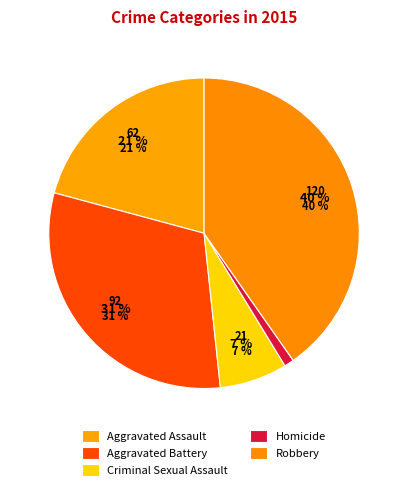

How many segments does this pie chart have?

5